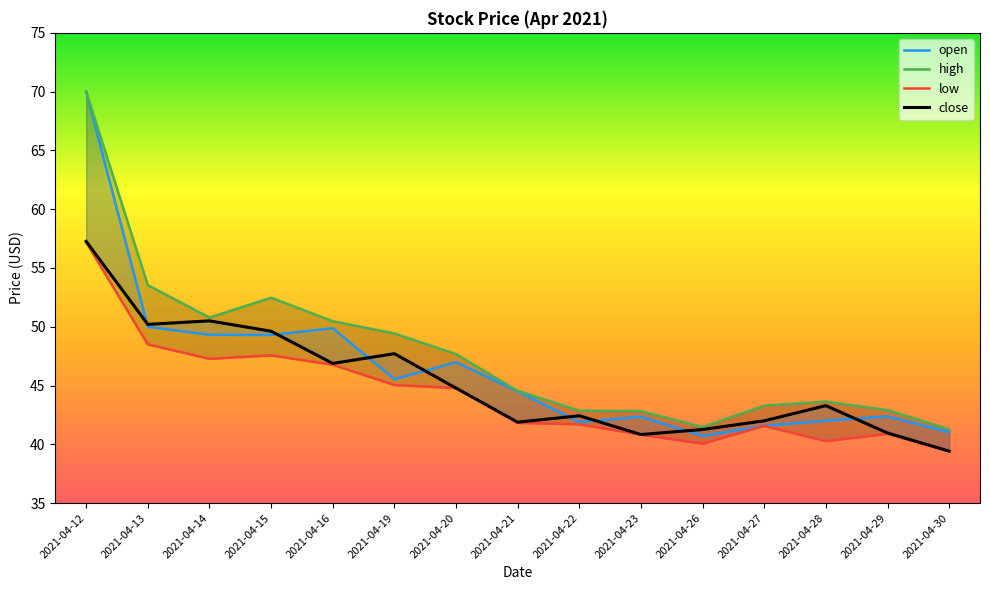

Where does the low series first go above 41?

2021-04-12